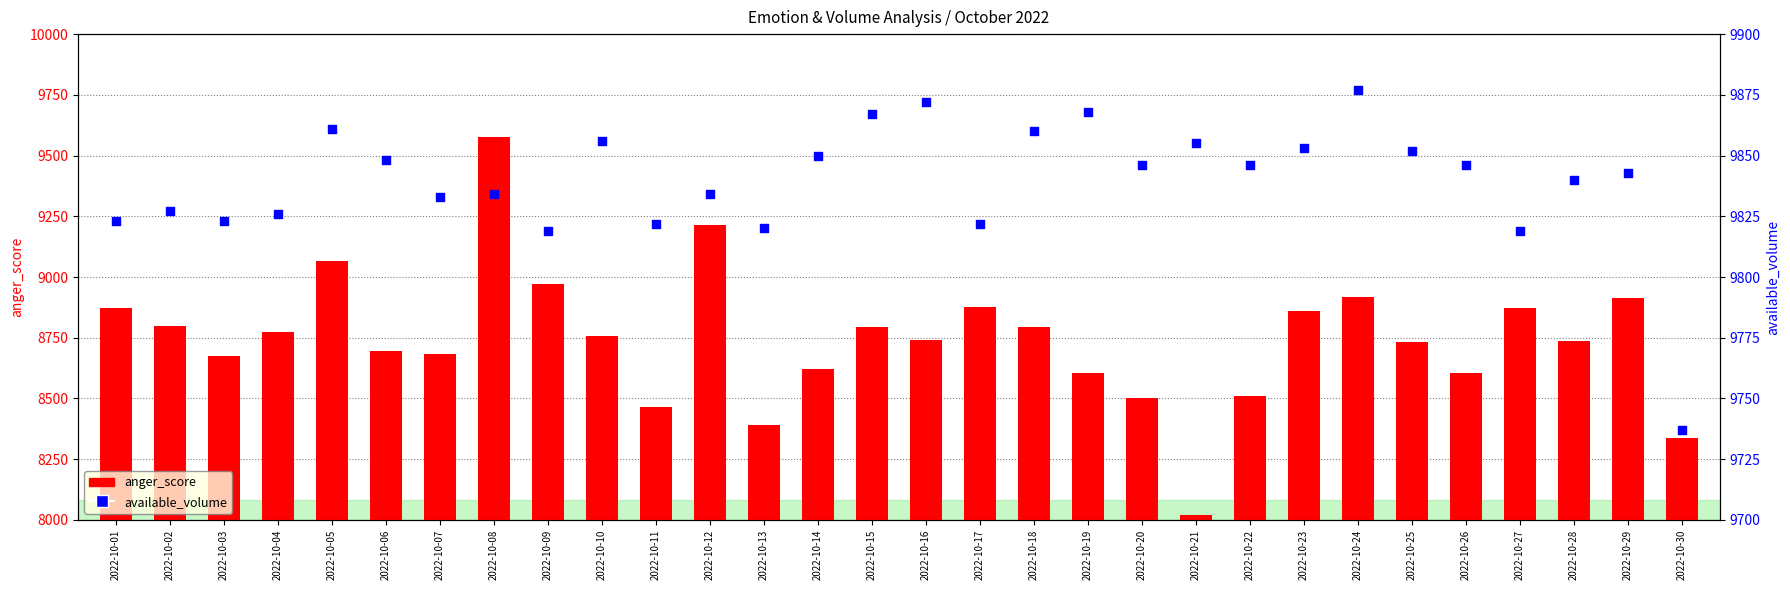

Is the value of anger_score at 2022-10-29 greater than the value of available_volume at 2022-10-19?

No